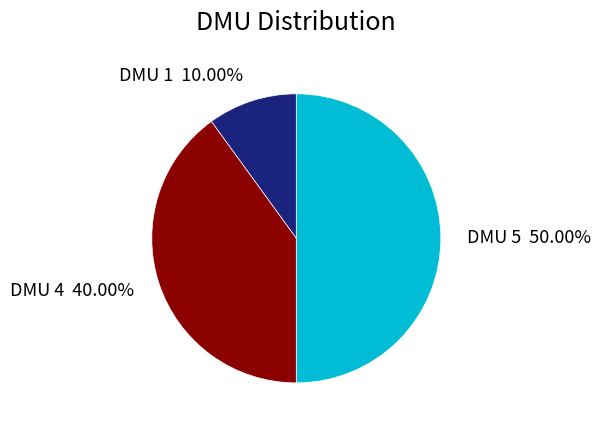

Between DMU 5 and DMU 4, which is larger?

DMU 5